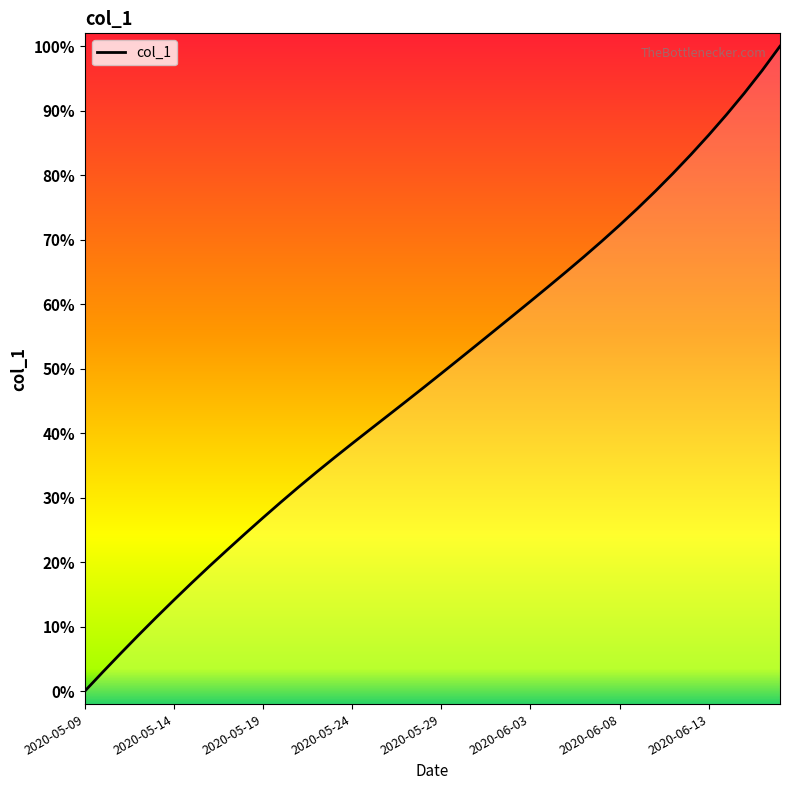

Does the chart display data point markers on the line(s)?

No